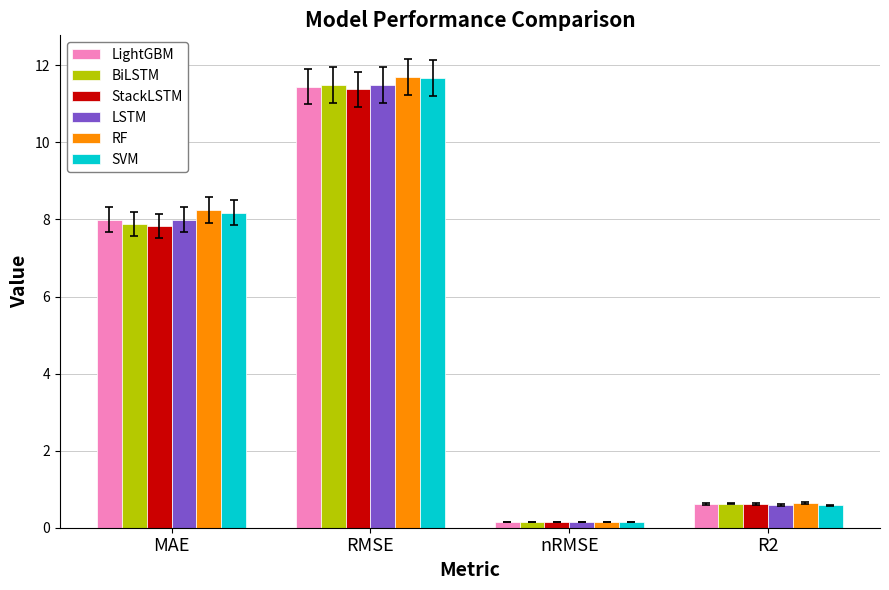

What is the minimum value shown in the chart?

0.1